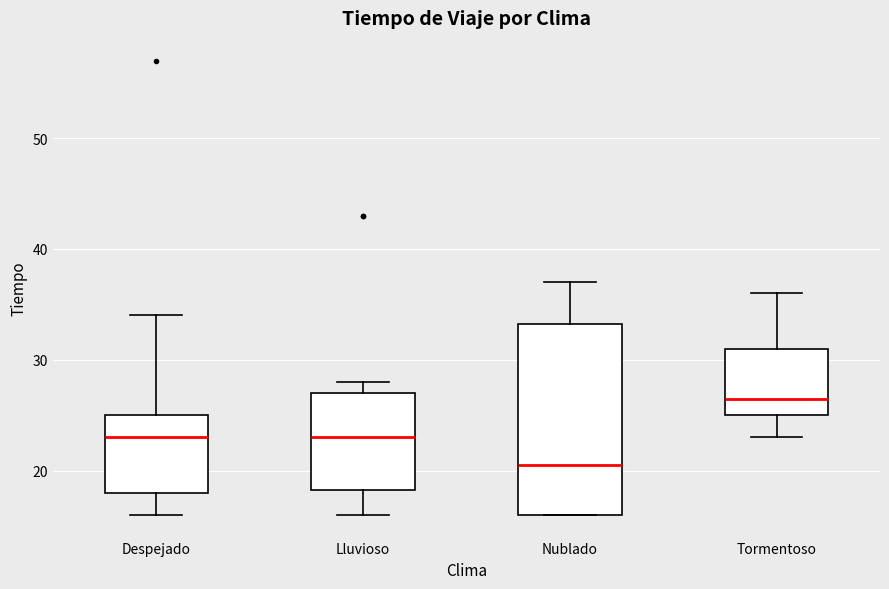

Which box is the tallest, from its lower edge to its upper edge?

Nublado